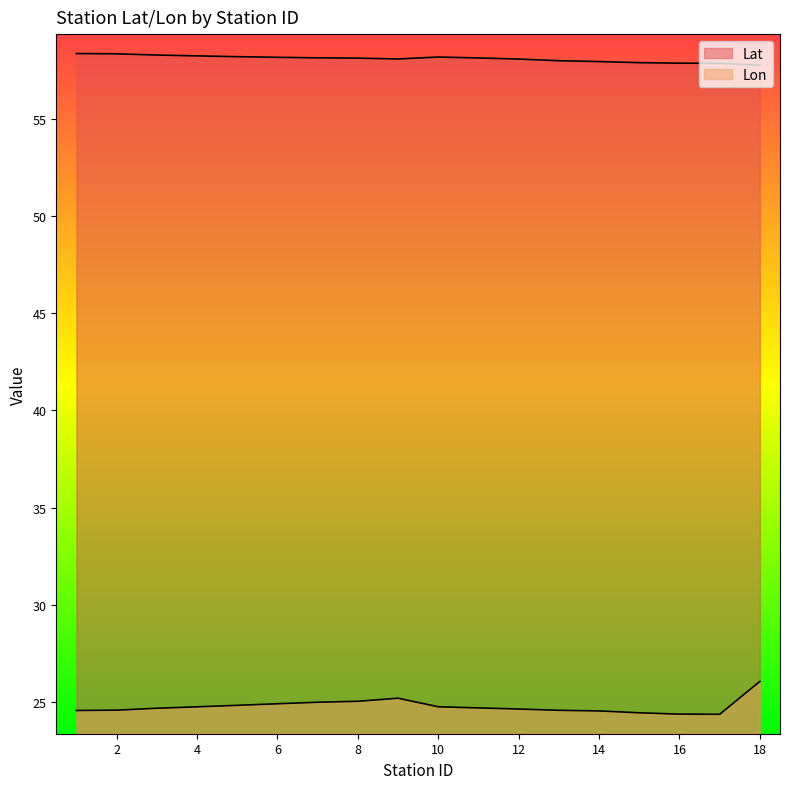

True or false: Lat has a value of 17.8 at 15.

False